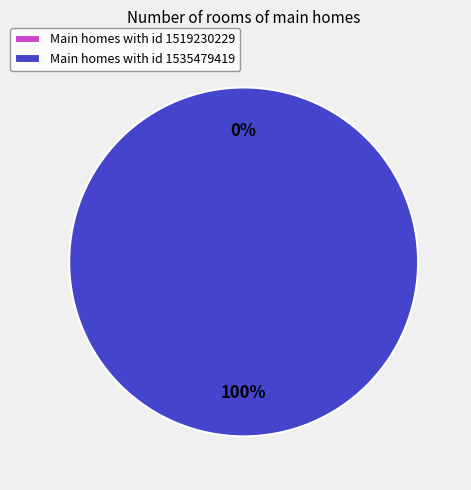

Is it true that 1535479419 is 88% of the pie?

False